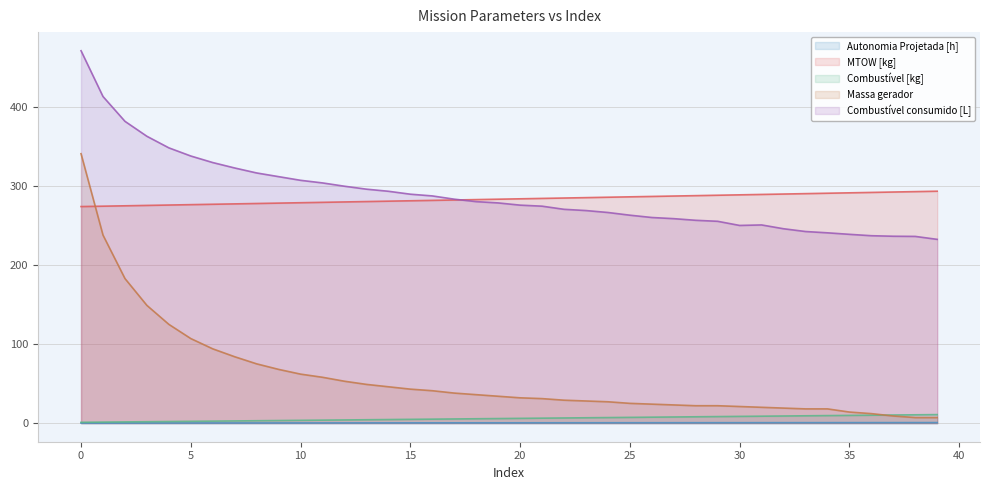

What is the difference between the maximum and minimum values in the Autonomia Projetada [h] series?

0.6